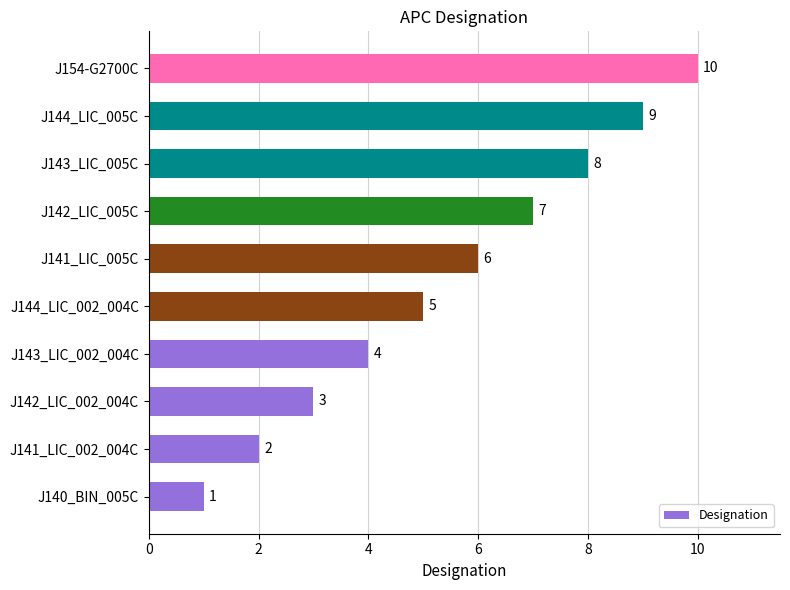

What is the change in value from J142_LIC_002_004C to J142_LIC_005C?

+4